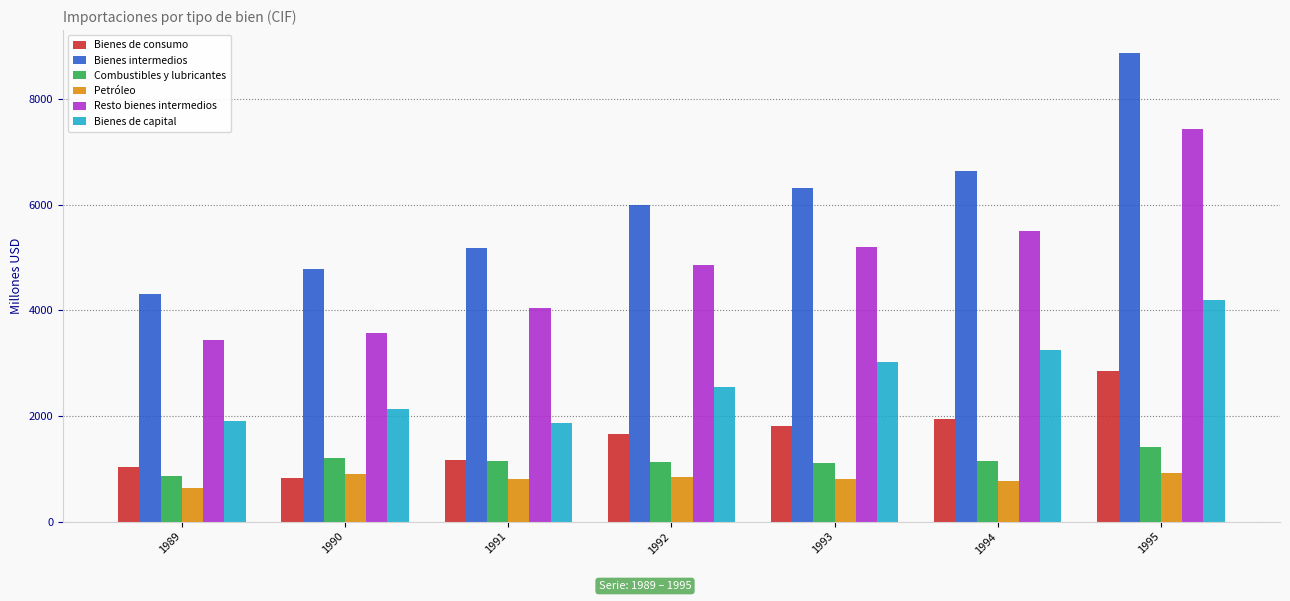

The Petróleo series shows 434 at 1995. True or false?

False